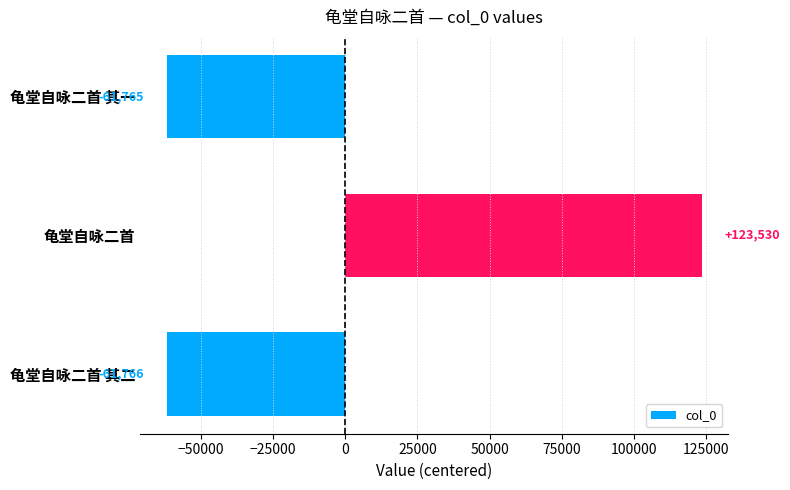

Which has a higher value, 龟堂自咏二首 其二 or 龟堂自咏二首?

龟堂自咏二首